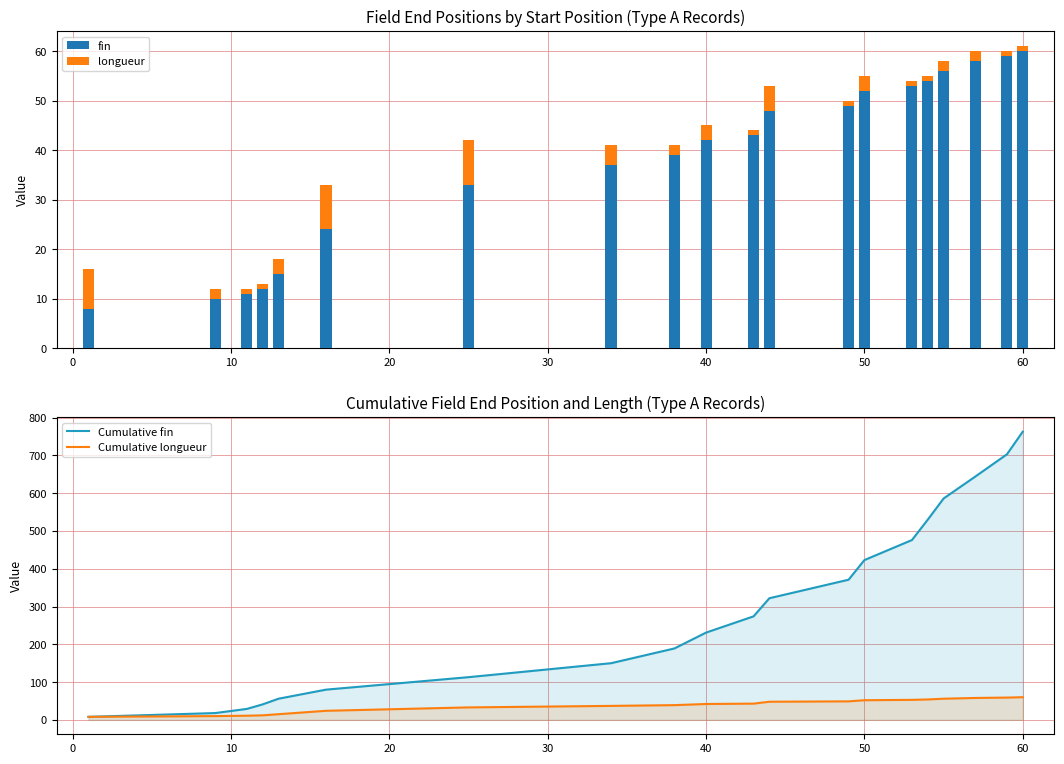

What is the lowest value of the fin series?

8